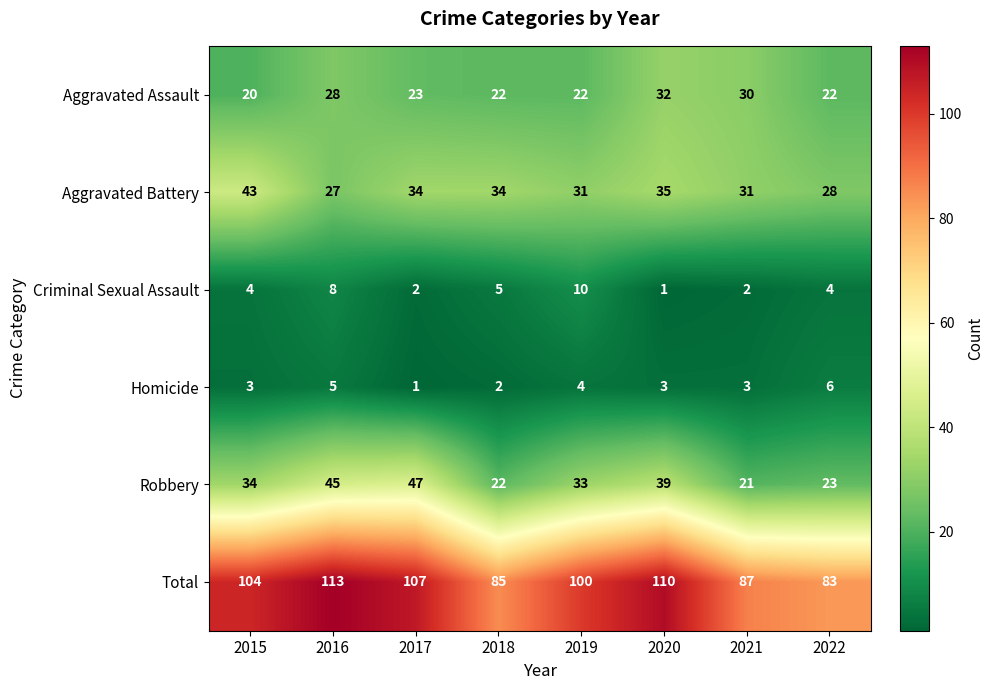

At how many categories does at least one series exceed 45?

8